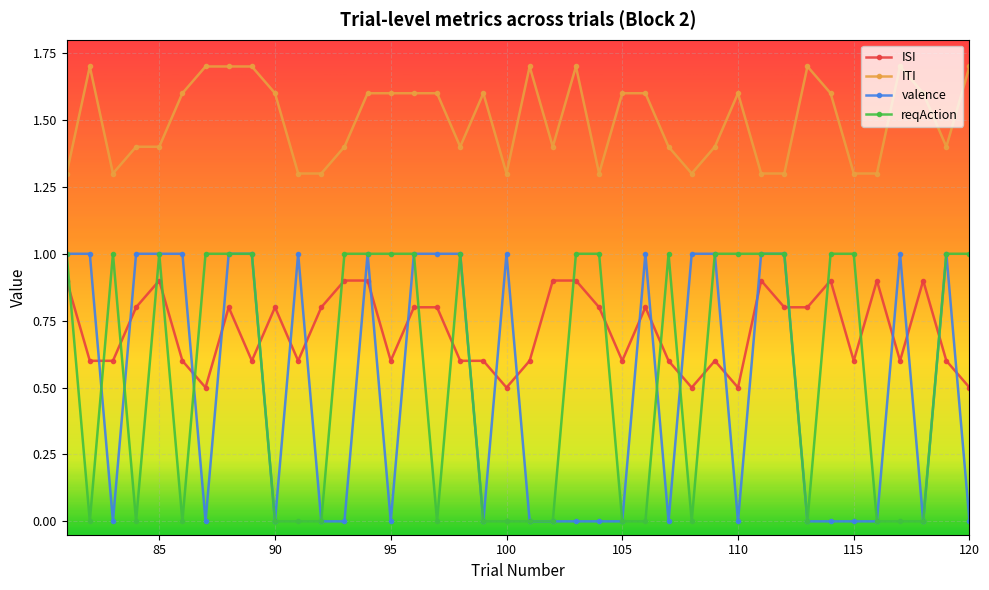

True or false: ITI has more than 0 interior local peaks.

True